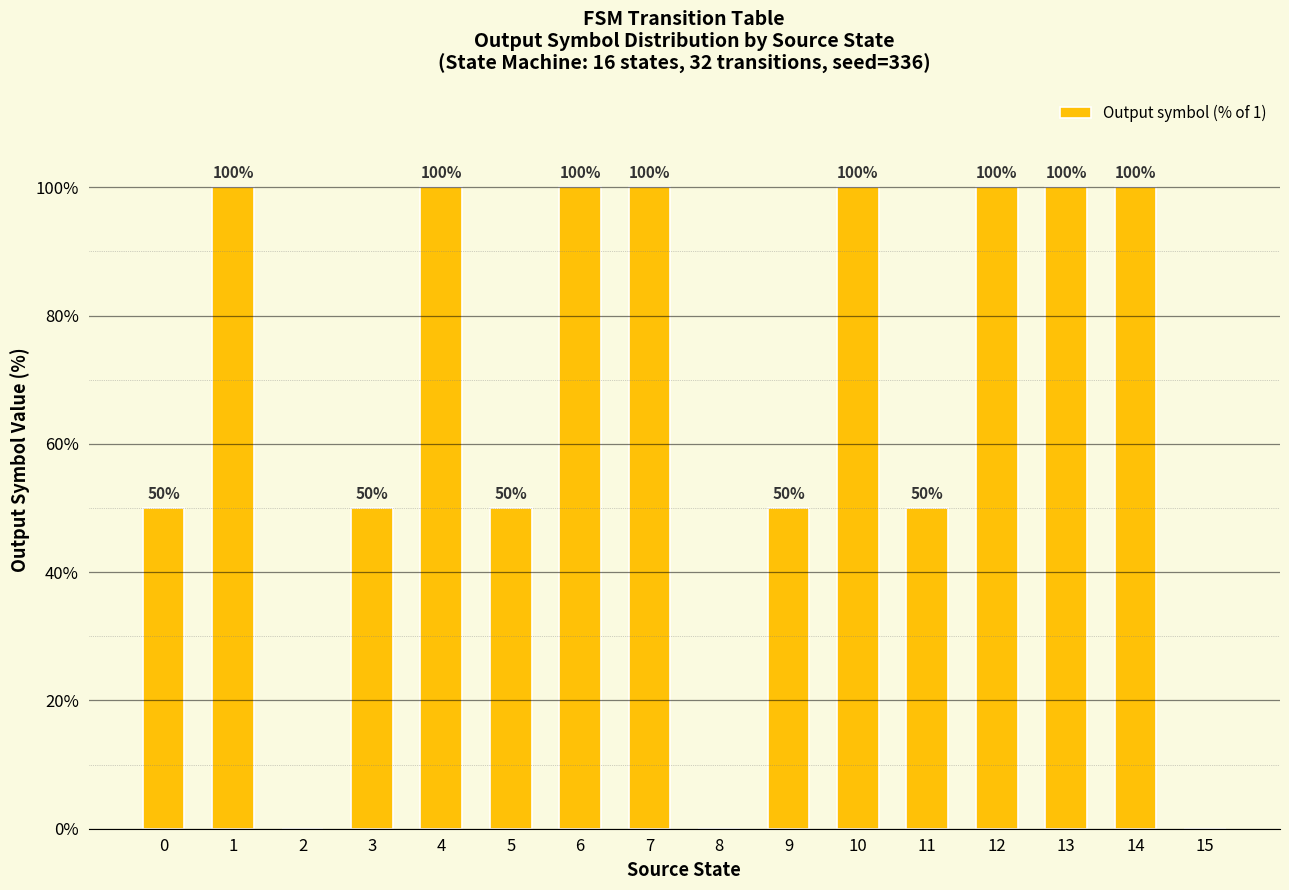

What is the maximum value shown in the chart?

100